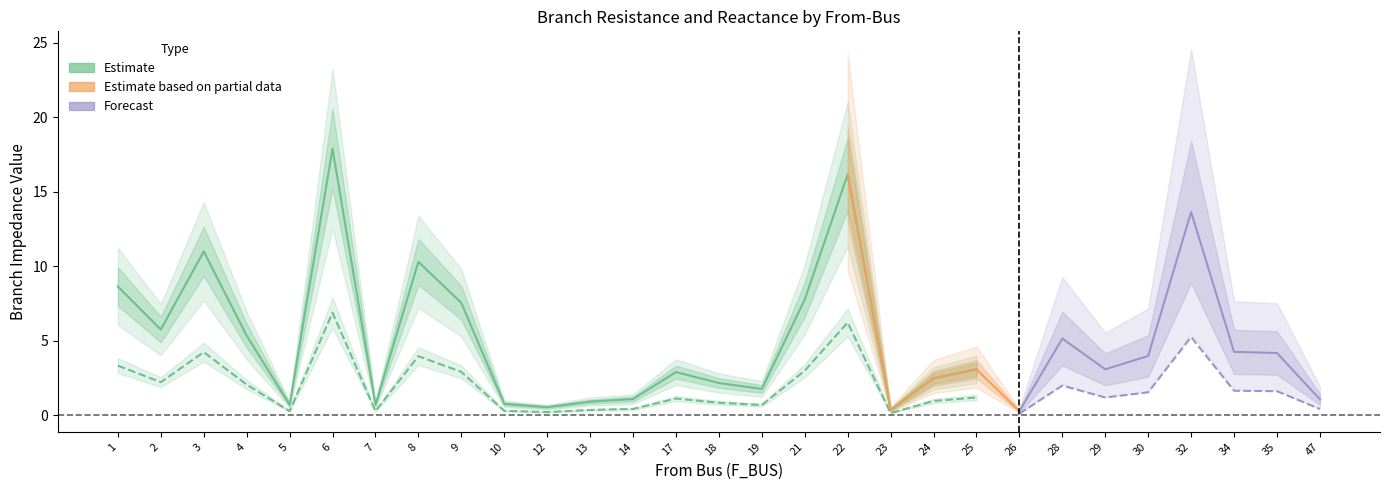

What is the value of the BR_X point at the 10th from the left?

0.3